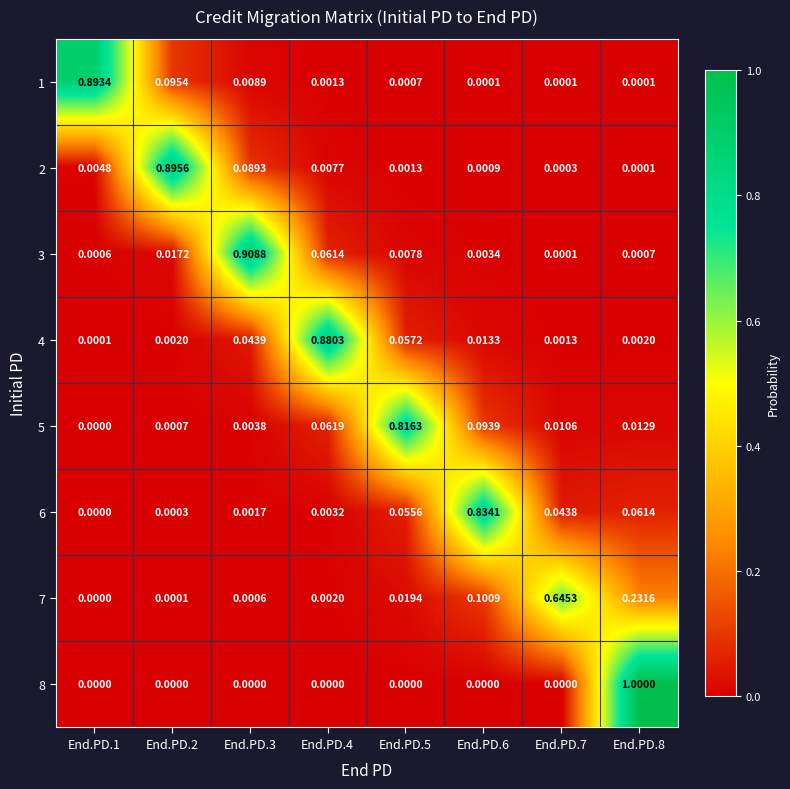

Is the value of 5 at End.PD.6 greater than the value of 7 at End.PD.2?

Yes